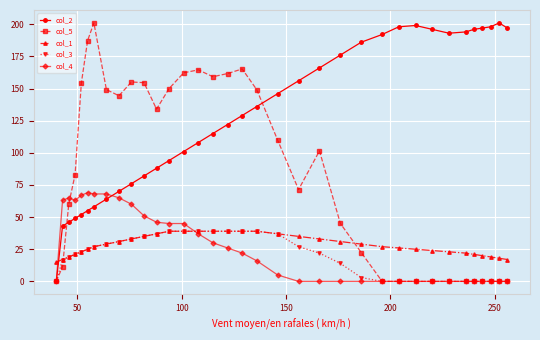

True or false: col_2 has more than 1 interior local peaks.

True